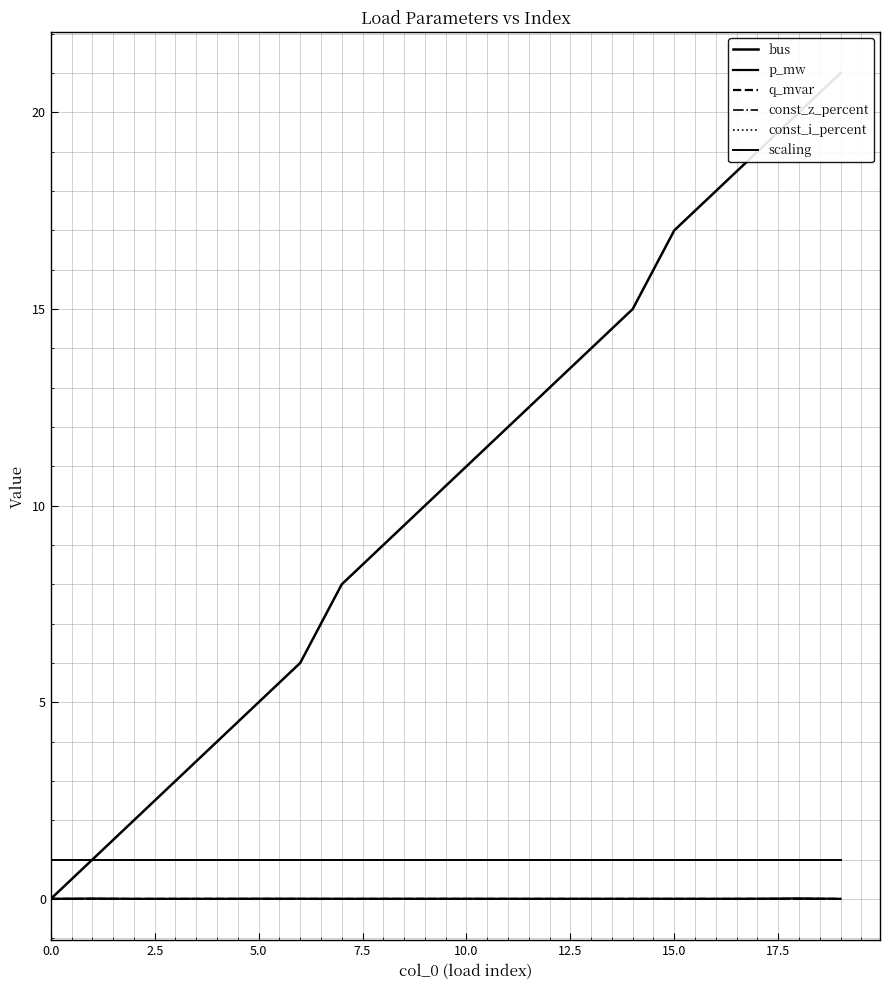

True or false: const_z_percent and q_mvar cross at least once.

False